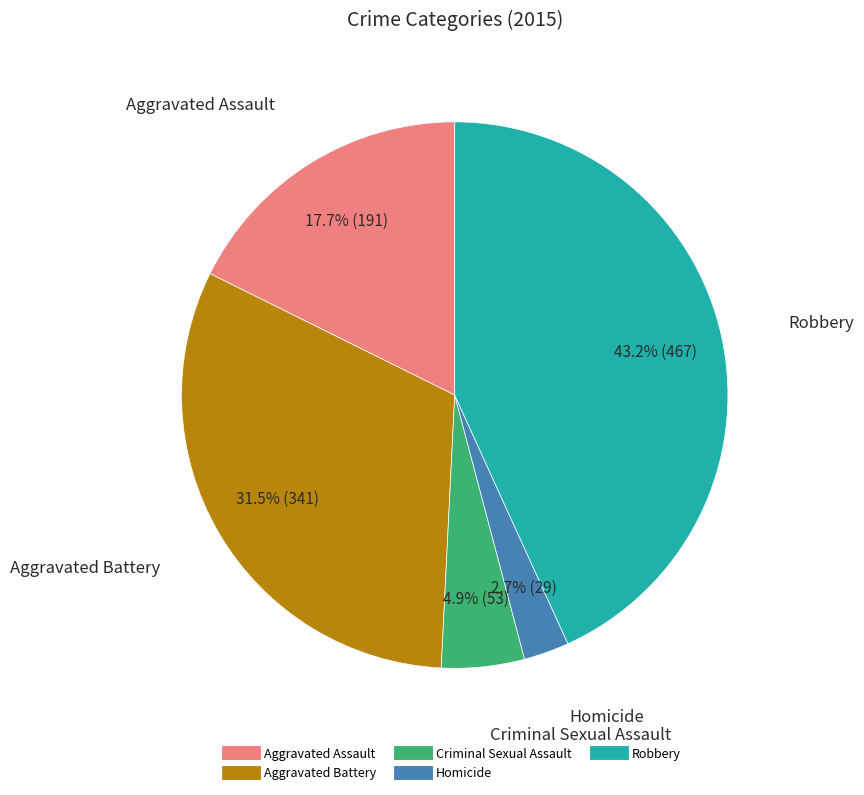

True or false: Criminal Sexual Assault accounts for 5% of the total.

True